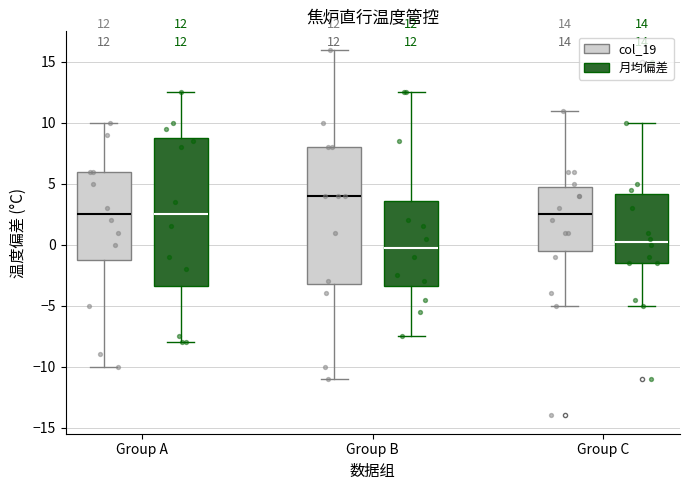

Comparing the boxes themselves (not the whiskers), which one is the tallest?

Group A (月均偏差)